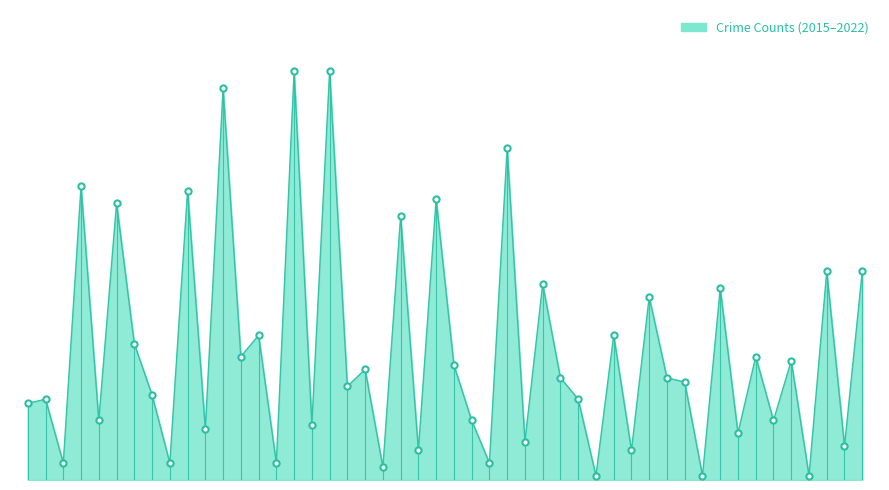

Does the chart have visible grid lines?

No